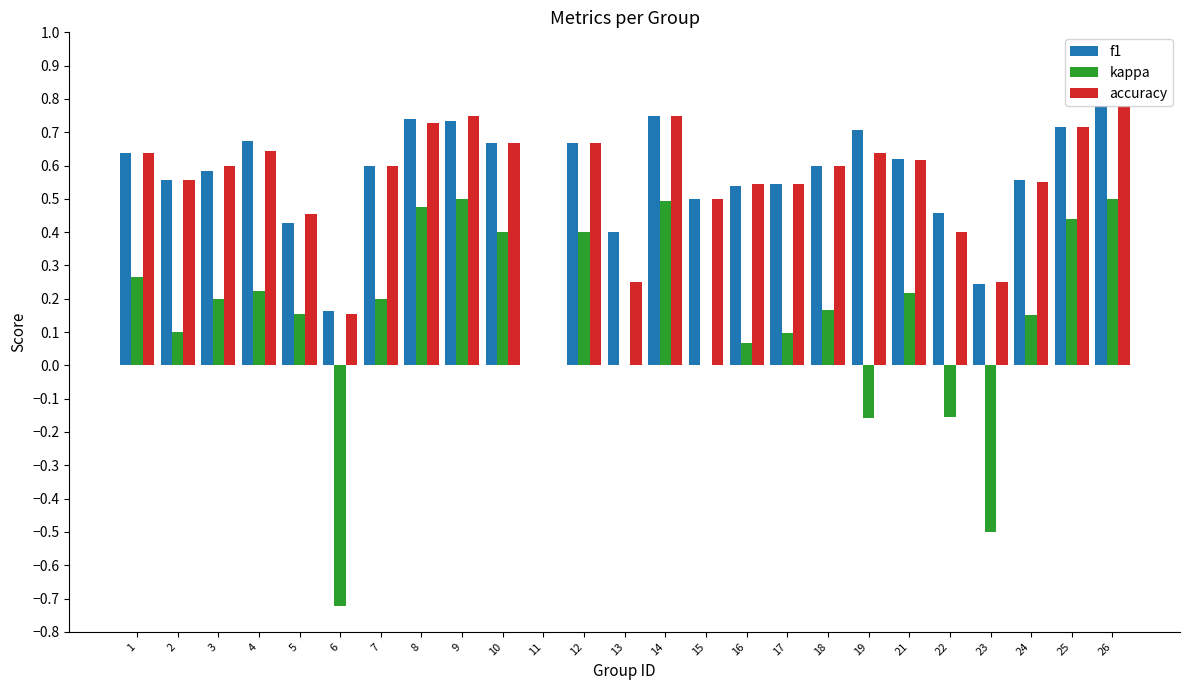

The kappa series shows 0.6 at 25. True or false?

False